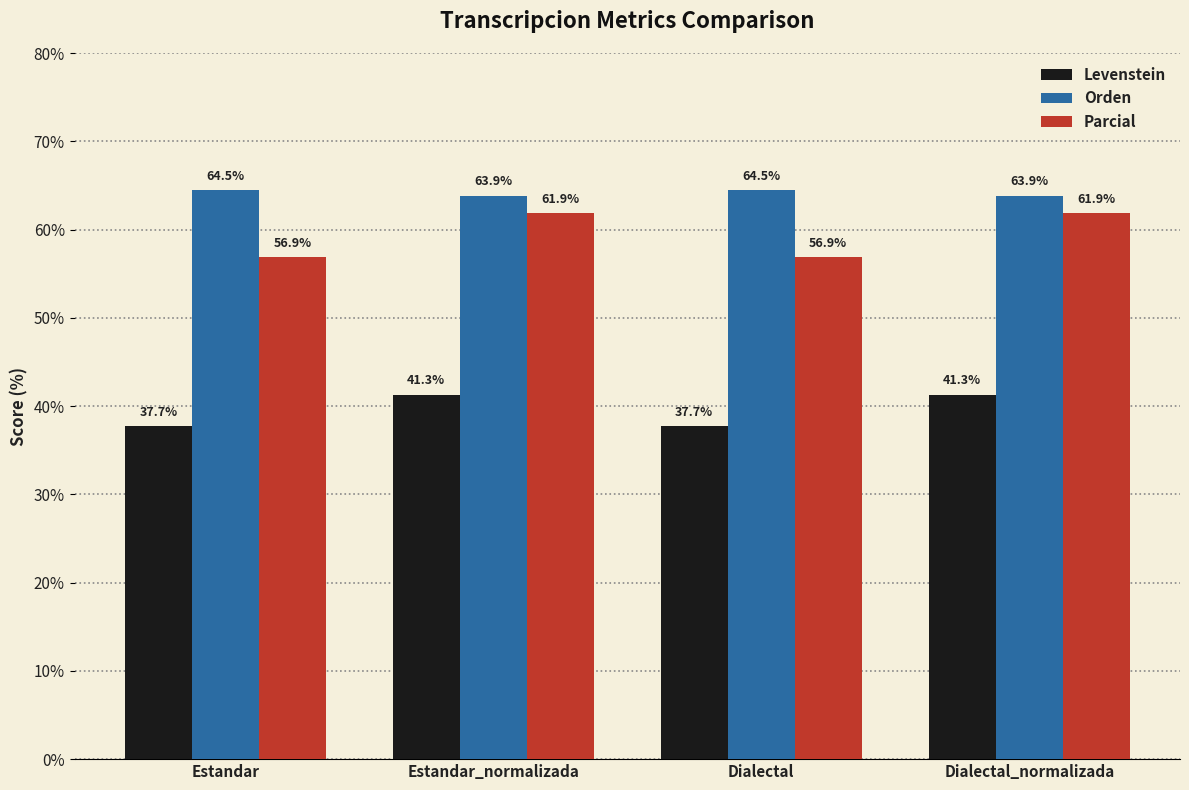

True or false: Levenstein has a value of 55.9 at Dialectal_normalizada.

False